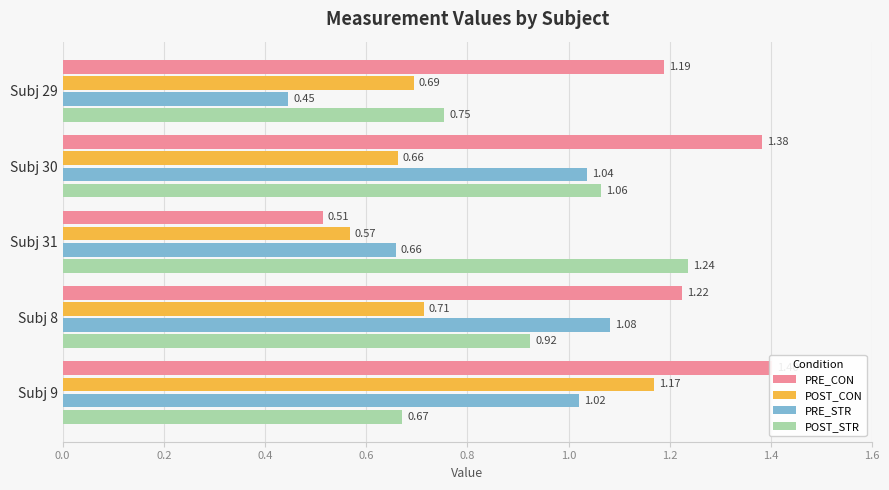

What is the greatest value displayed?

1.4